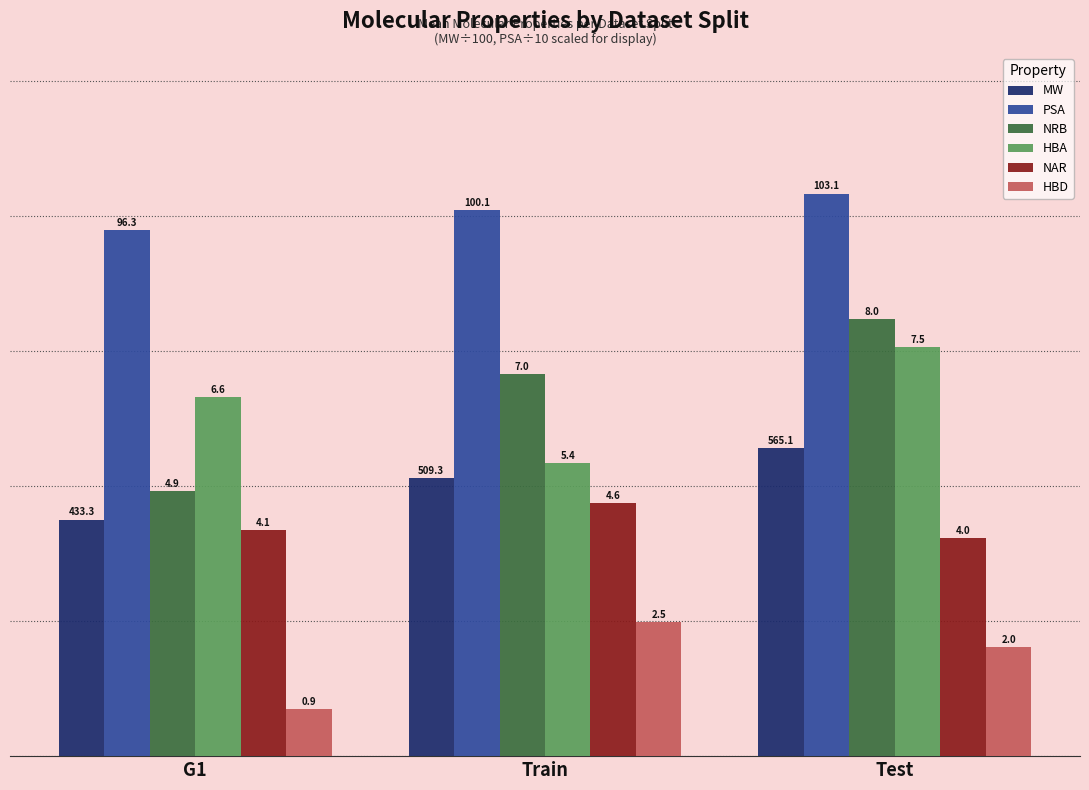

Read the HBD value at G1.

0.9